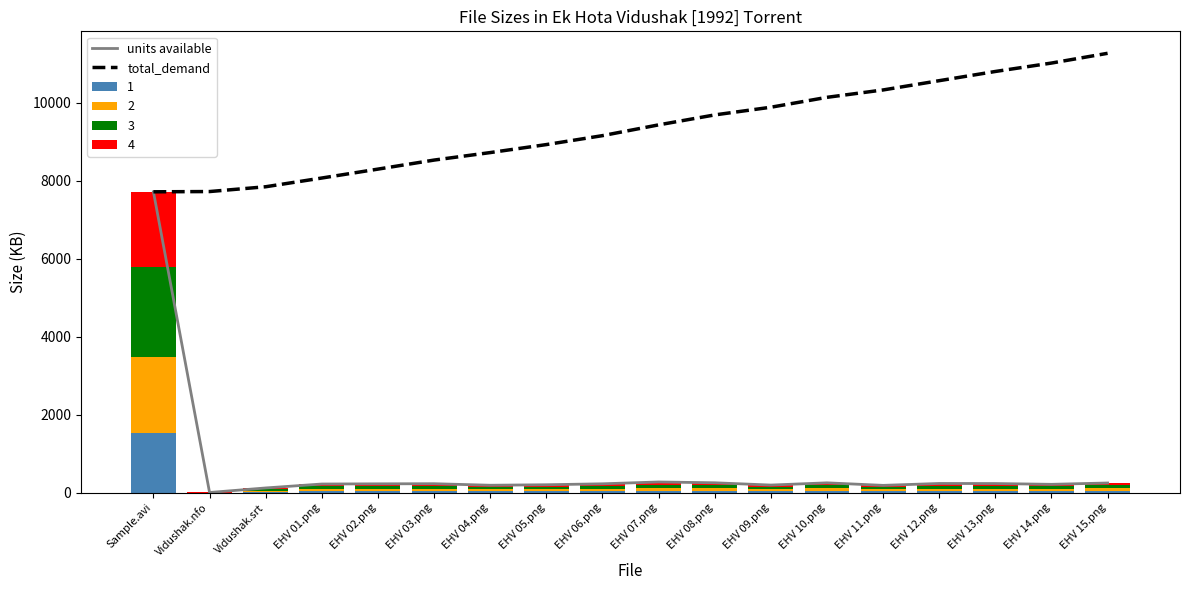

Reading left to right, extract all data points from this chart.

units available: Sample.avi=7721.0	Vidushak.nfo=6.5	Vidushak.srt=123.0	EHV 01.png=223.9	EHV 02.png=228.6	EHV 03.png=231.8	EHV 04.png=192.3	EHV 05.png=205.2	EHV 06.png=229.4	EHV 07.png=276.3	EHV 08.png=255.5	EHV 09.png=197.1	EHV 10.png=254.1	EHV 11.png=189.2	EHV 12.png=237.9	EHV 13.png=236.1	EHV 14.png=216.0	EHV 15.png=250.2
total_demand: Sample.avi=7721.0	Vidushak.nfo=7727.4	Vidushak.srt=7850.5	EHV 01.png=8074.4	EHV 02.png=8303.0	EHV 03.png=8534.8	EHV 04.png=8727.1	EHV 05.png=8932.2	EHV 06.png=9161.6	EHV 07.png=9437.9	EHV 08.png=9693.4	EHV 09.png=9890.5	EHV 10.png=10144.6	EHV 11.png=10333.9	EHV 12.png=10571.8	EHV 13.png=10807.9	EHV 14.png=11023.9	EHV 15.png=11274.1